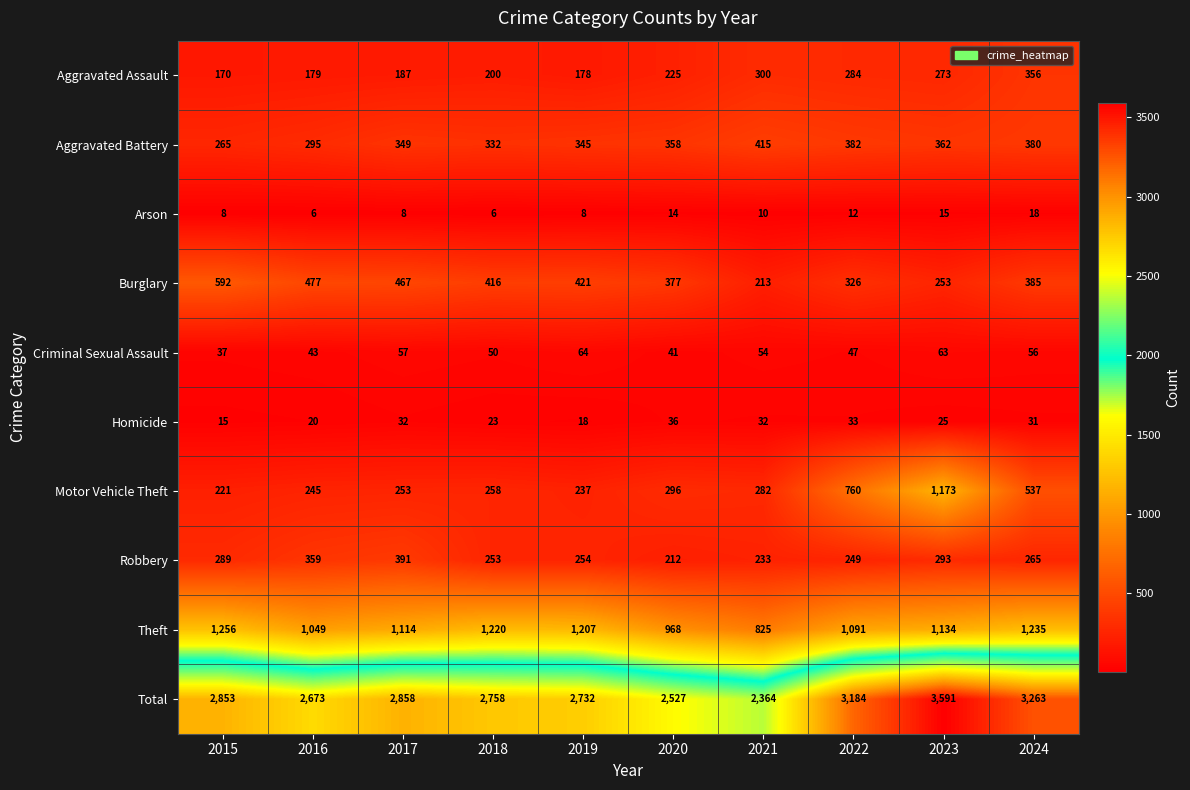

Rank the series at 2023 from highest to lowest value.

Total, Motor Vehicle Theft, Theft, Aggravated Battery, Robbery, Aggravated Assault, Burglary, Criminal Sexual Assault, Homicide, Arson